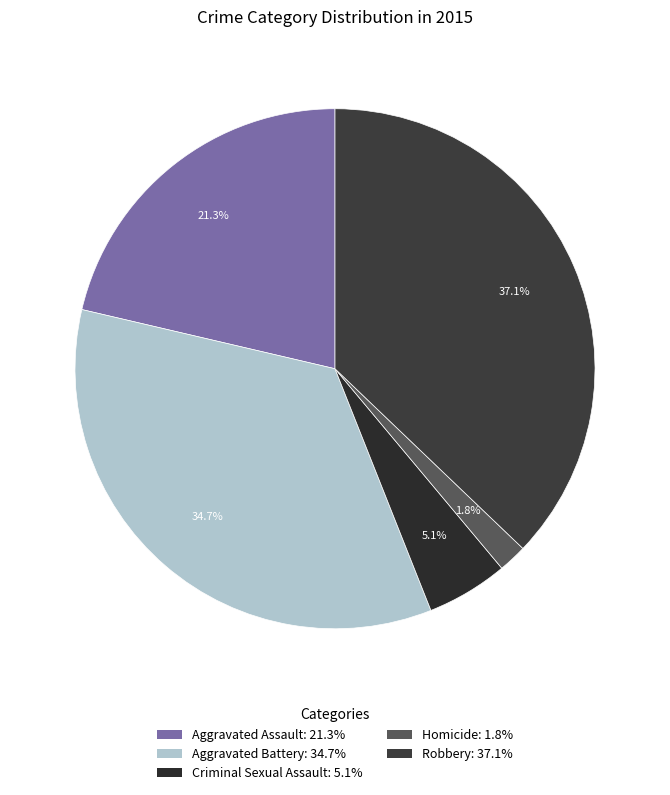

What percentage is the Robbery slice, to the nearest percent?

37%